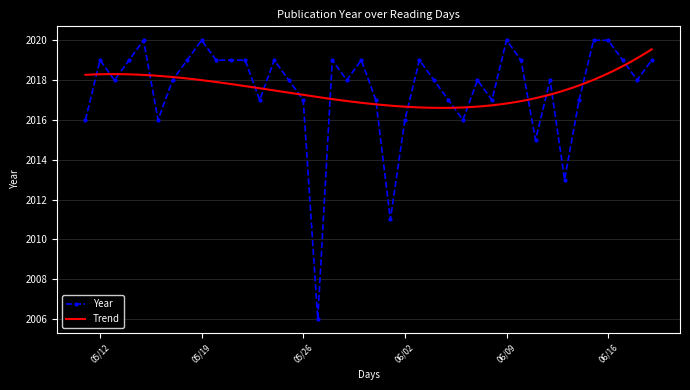

What is the value of the 17th point from the left?

2006